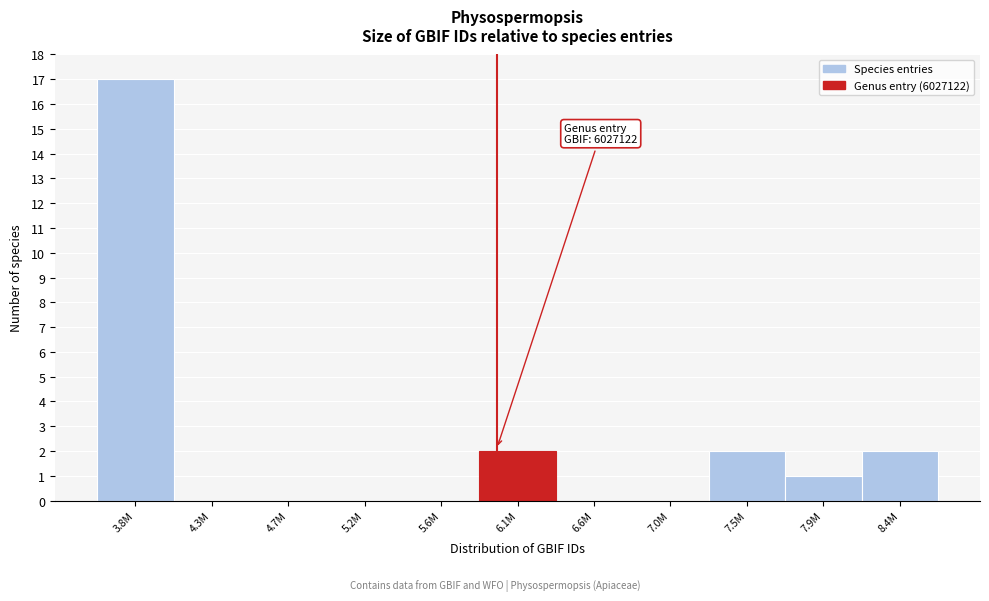

Reading right to left, what are all the values shown in this chart?

8.4M=2	7.9M=1	7.5M=2	7.0M=0	6.6M=0	6.1M=2	5.6M=0	5.2M=0	4.7M=0	4.3M=0	3.8M=17